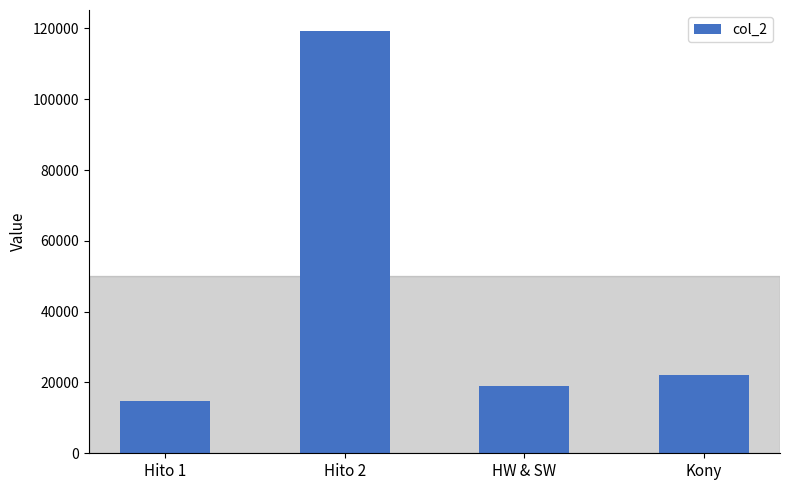

What is the change in value from HW & SW to Kony?

+3000